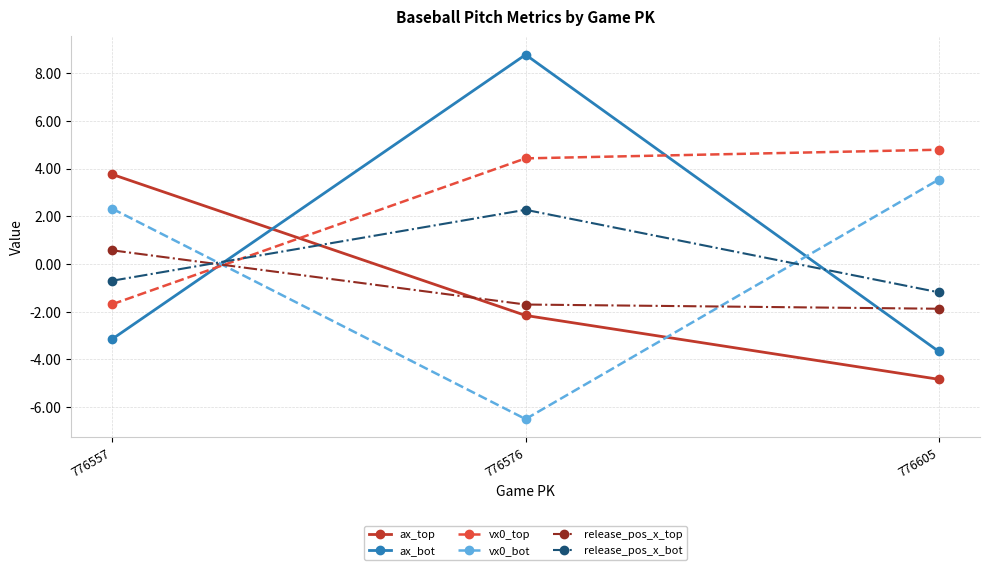

Reading left to right, what are all the values shown in this chart?

ax_top: 3.8	-2.2	-4.8
ax_bot: -3.1	8.8	-3.7
vx0_top: -1.7	4.4	4.8
vx0_bot: 2.3	-6.5	3.5
release_pos_x_top: 0.6	-1.7	-1.9
release_pos_x_bot: -0.7	2.3	-1.2